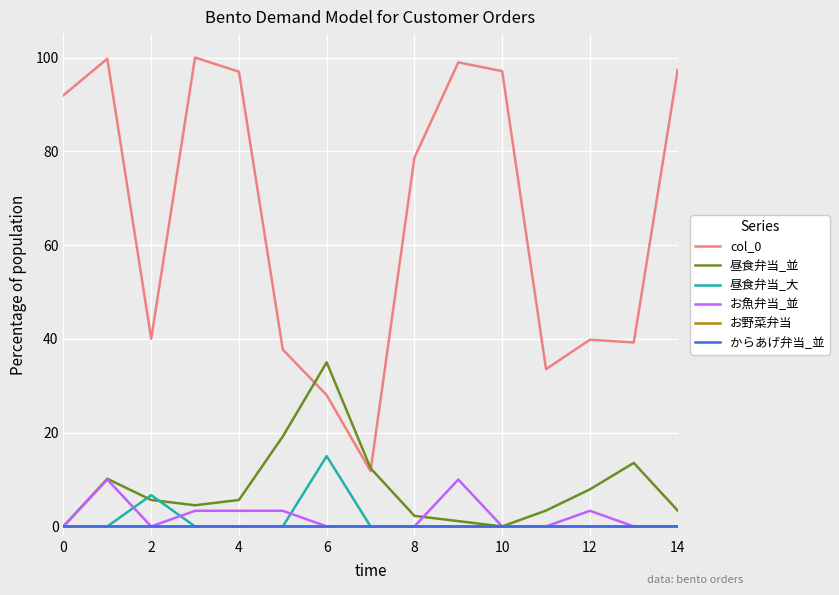

In お魚弁当_並, how many points are lower than both neighbors (excluding endpoints)?

1